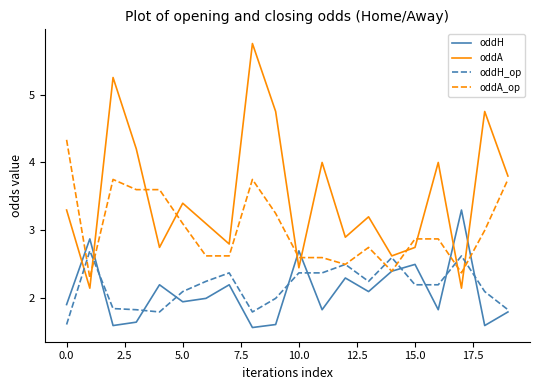

Does the chart have visible grid lines?

No